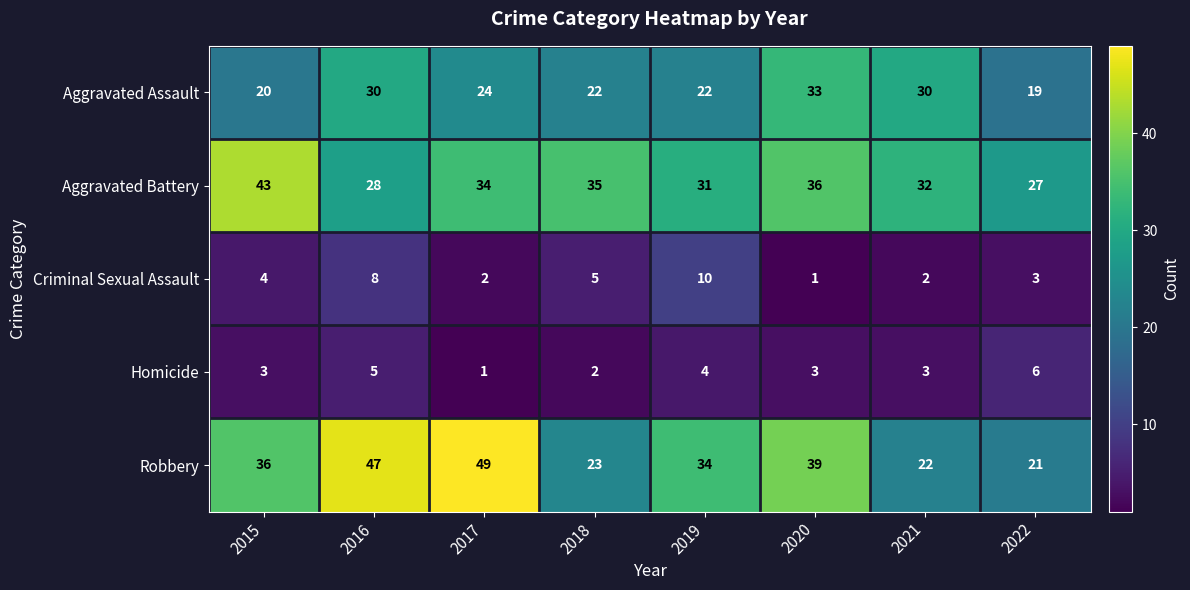

What is the difference between the maximum and minimum values in the Criminal Sexual Assault series?

9